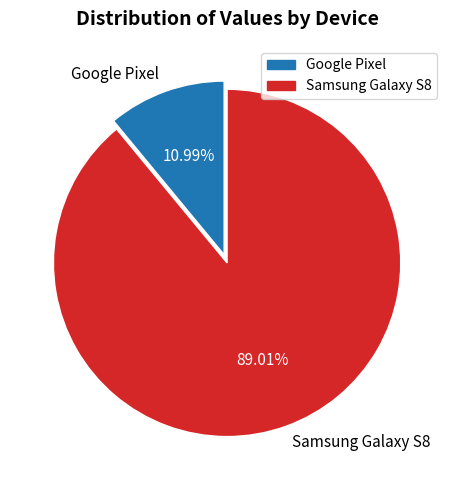

Rank the categories by value from lowest to highest.

Google Pixel, Samsung Galaxy S8